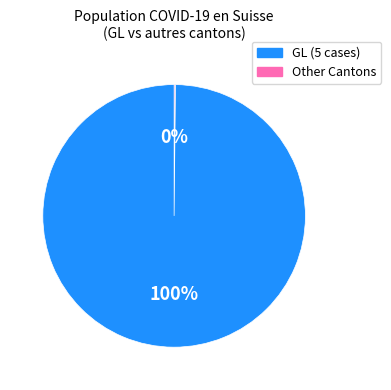

To the nearest percent, what is the difference between the largest and smallest slice percentages?

100%